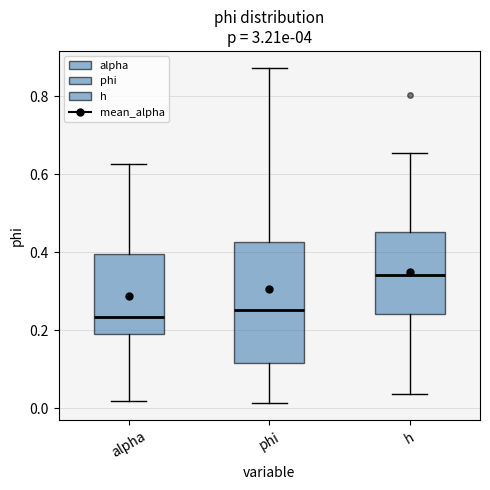

Reading left to right, transcribe this box plot: for each box, give where its median line is, the range the box spans, and where its two whiskers end, as read against the y-axis. The values are not printed on the chart, so give them approximately, as read against the axis.

alpha: median 0.24, box 0.20 to 0.40, whiskers 0.02 to 0.62
phi: median 0.26, box 0.12 to 0.42, whiskers 0.02 to 0.88
h: median 0.34, box 0.24 to 0.46, whiskers 0.04 to 0.66